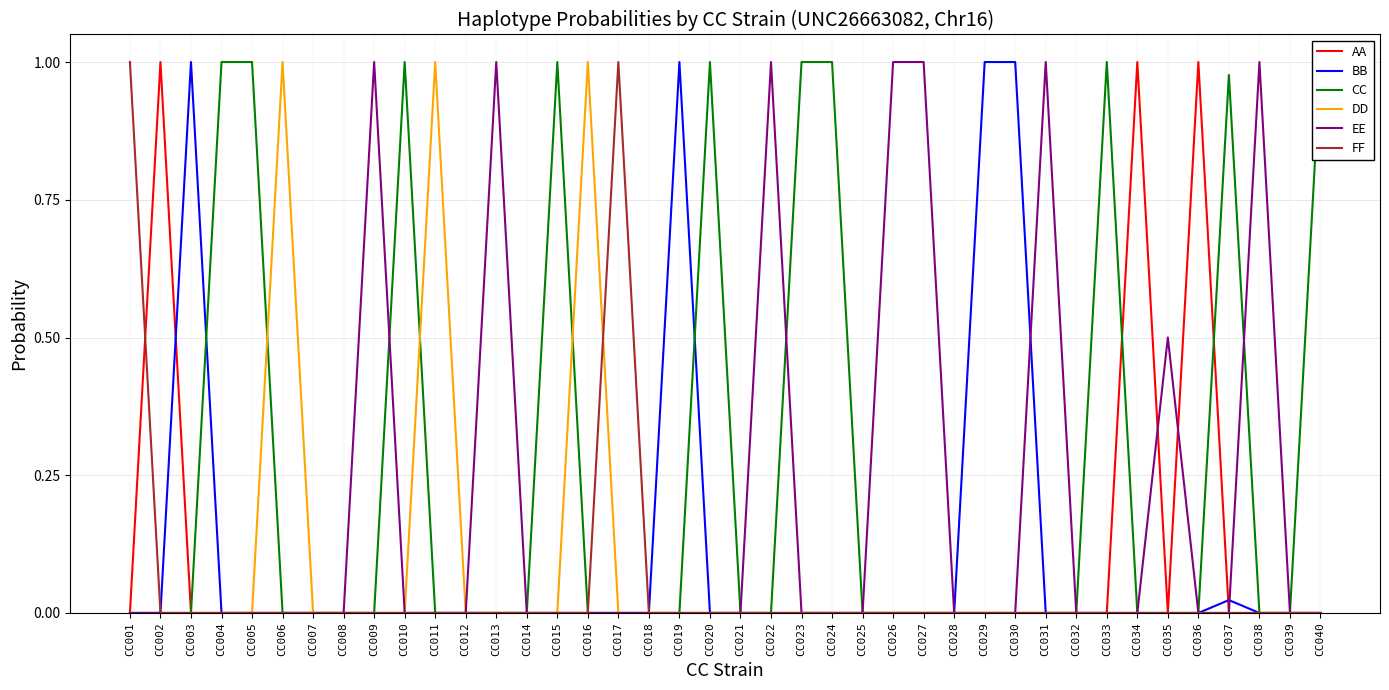

At CC025, list the series in order from smallest to largest.

AA, BB, CC, DD, EE, FF